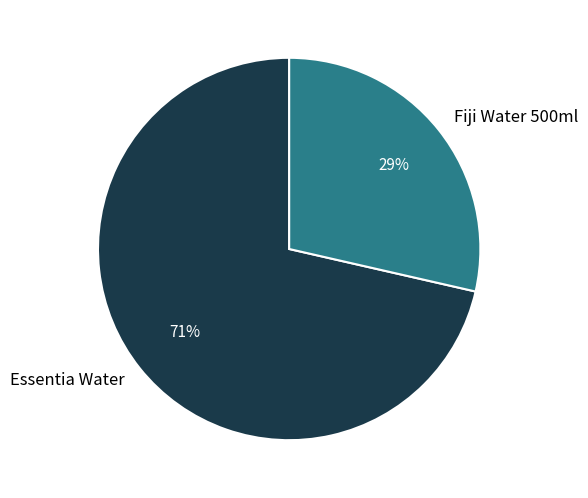

To the nearest percent, what is the average slice percentage?

50%